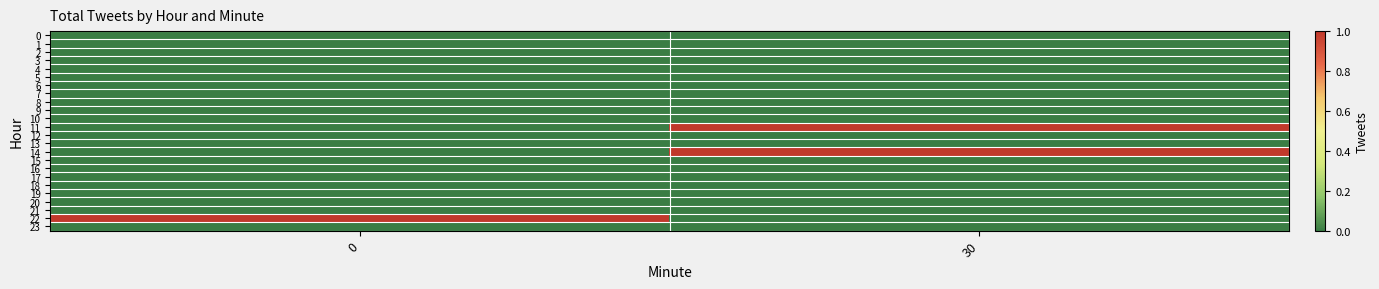

Which series has the largest range (max minus min)?

11